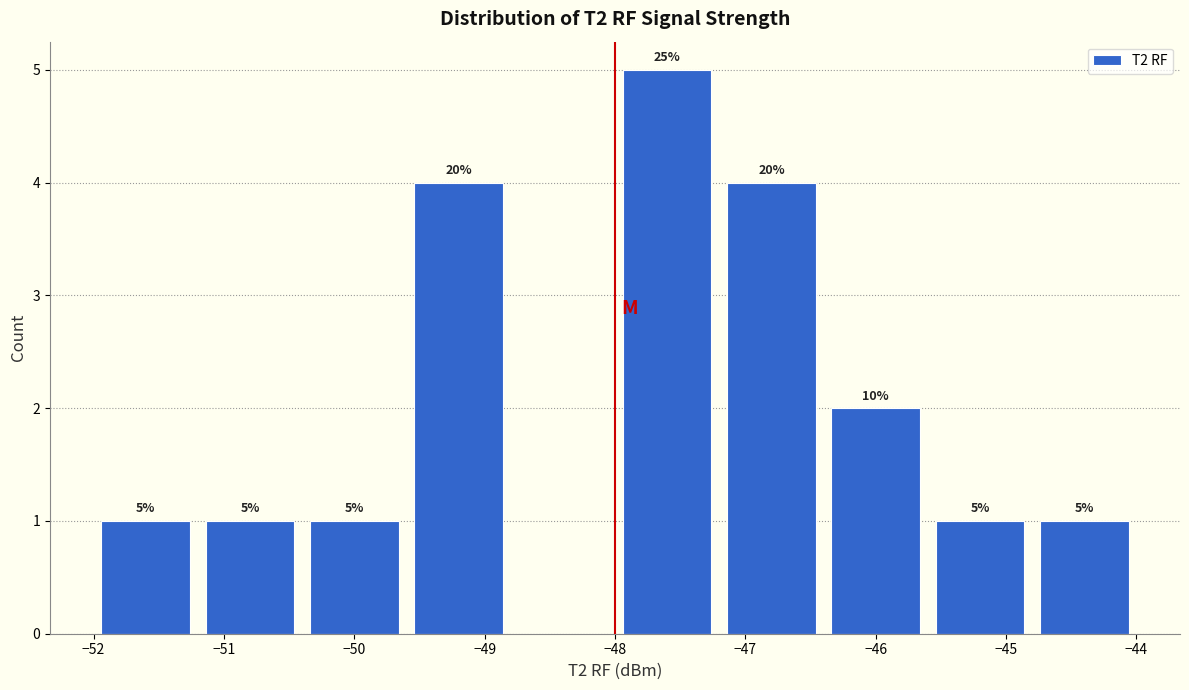

Which range on the x-axis has the tallest bar?

-48.0 to -47.2